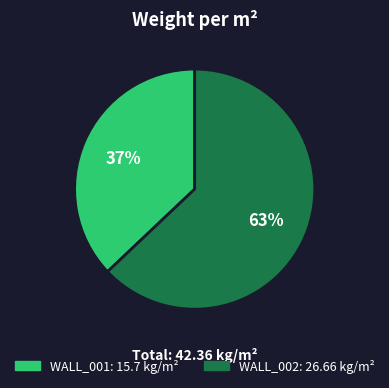

To the nearest percent, what is the average slice percentage?

50%